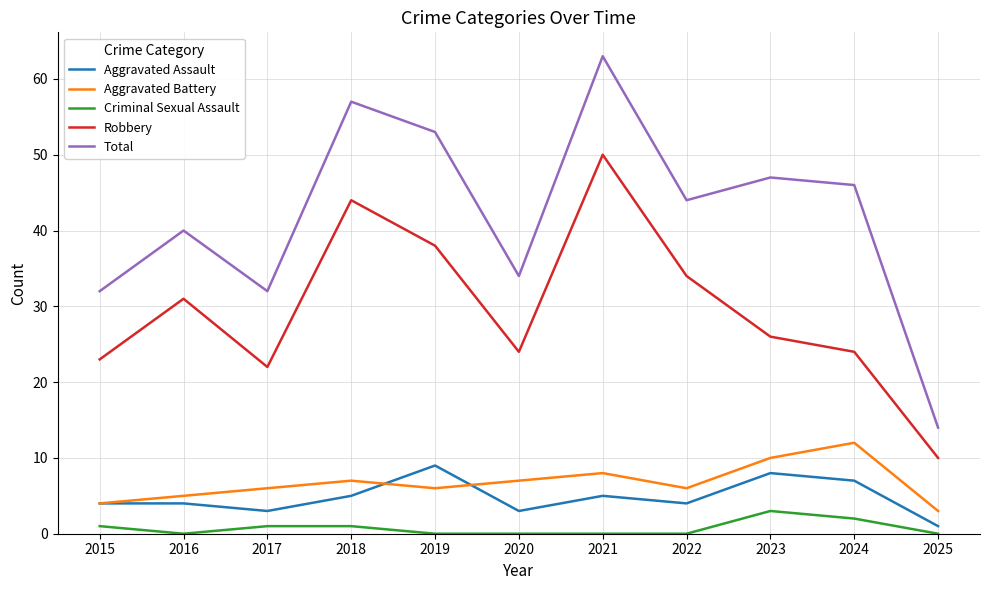

Which category has the highest value in the Aggravated Battery series?

2024